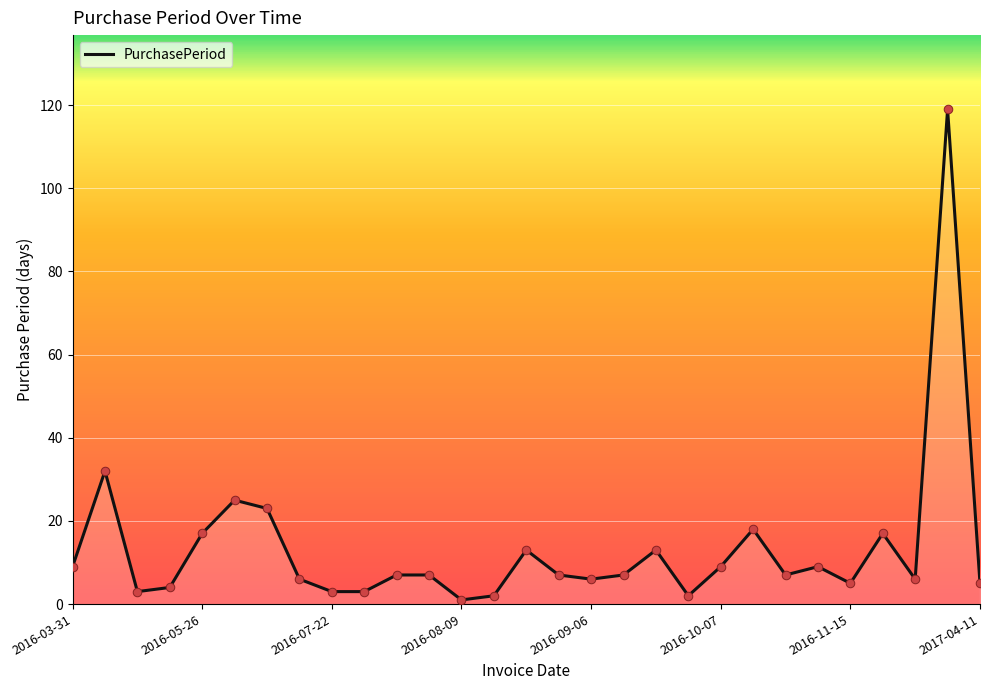

What is the greatest value displayed?

119